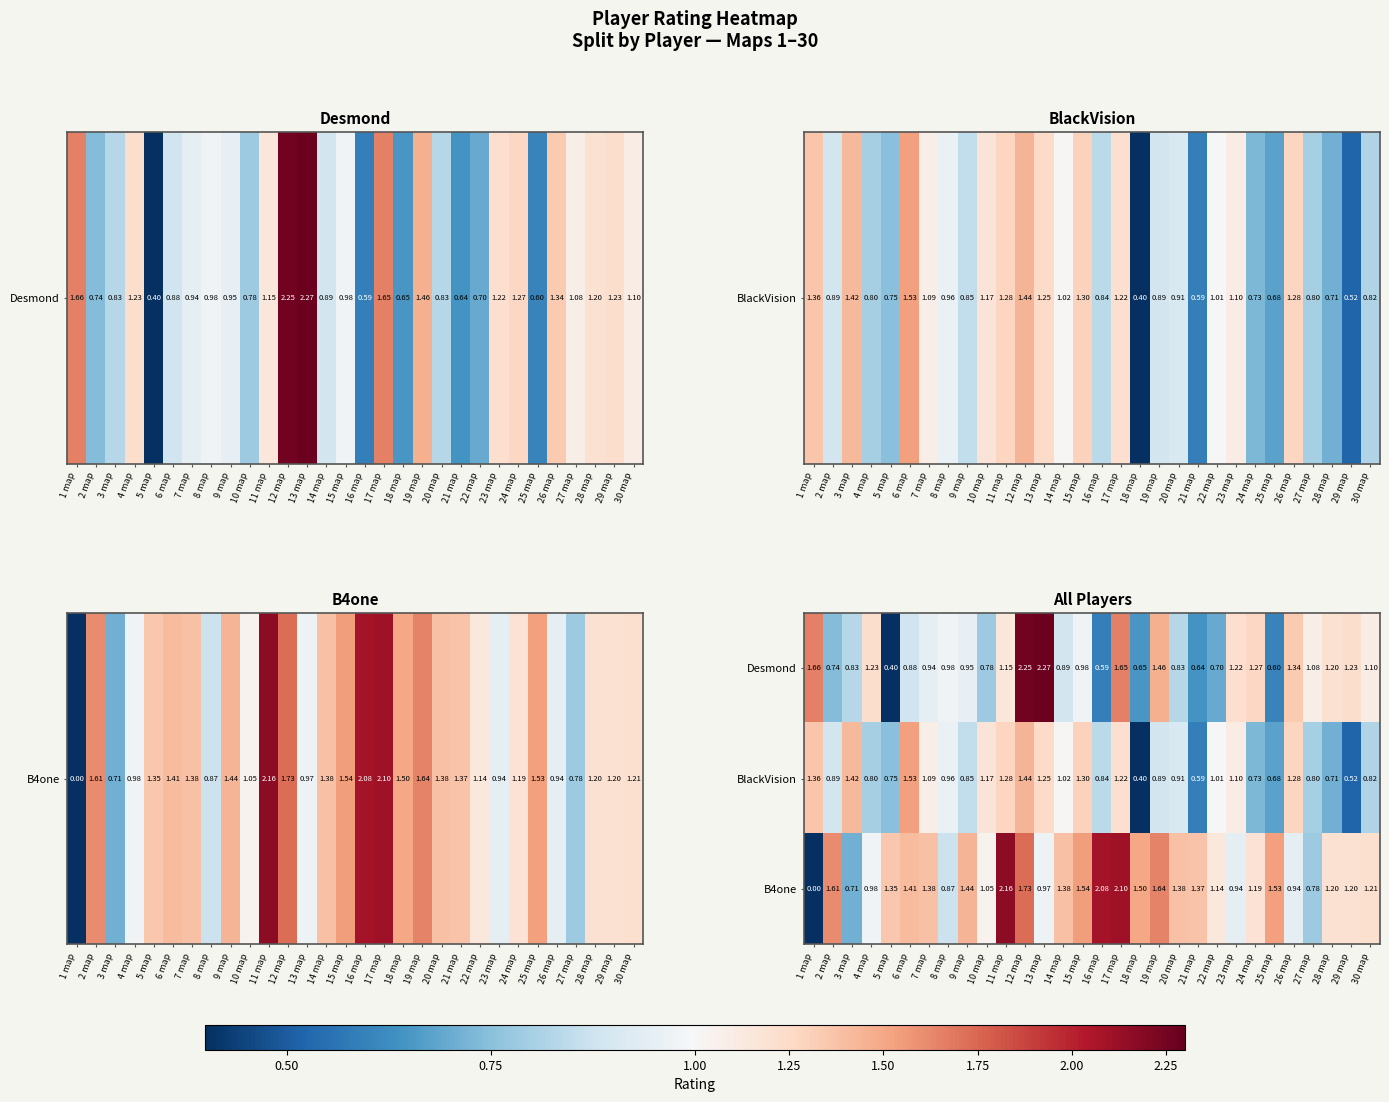

Between 10 map and 23 map, which series saw the biggest shift?

Desmond